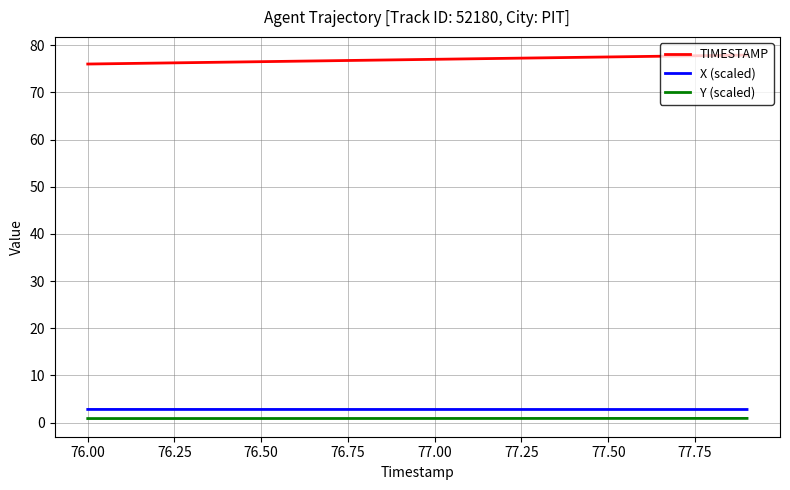

True or false: TIMESTAMP and X (scaled) cross at least once.

False